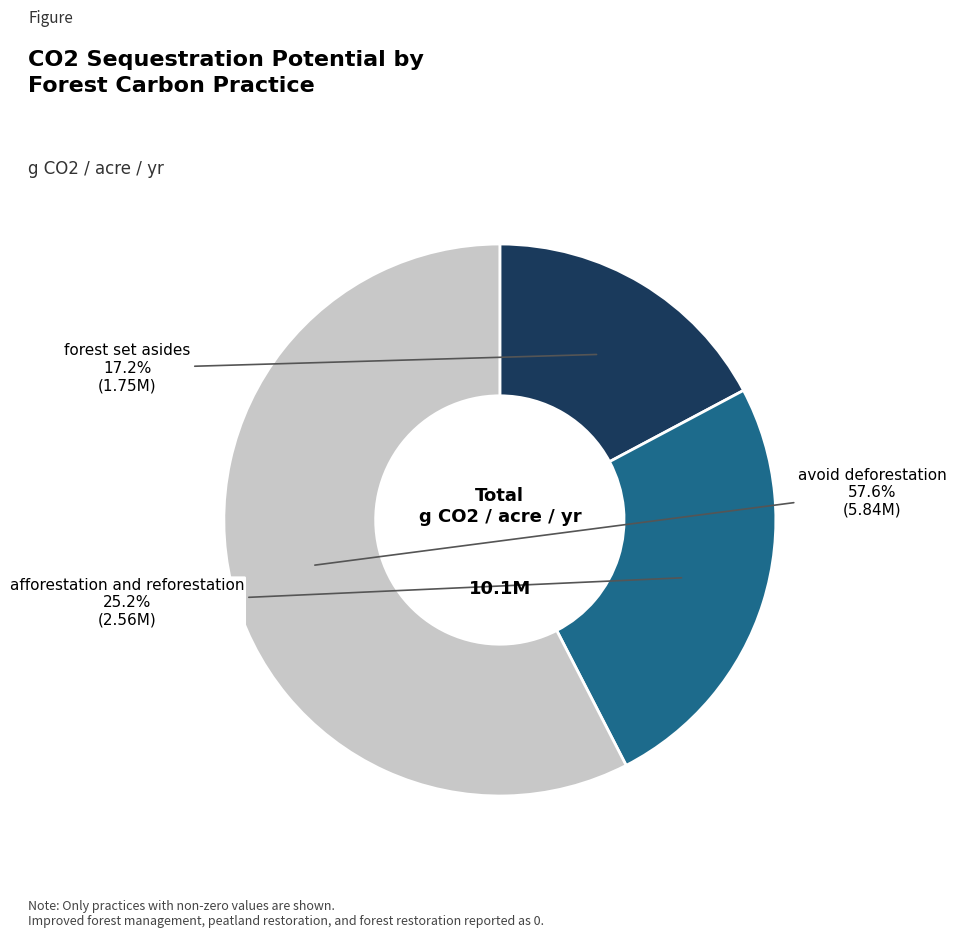

Does any single category account for the majority?

Yes